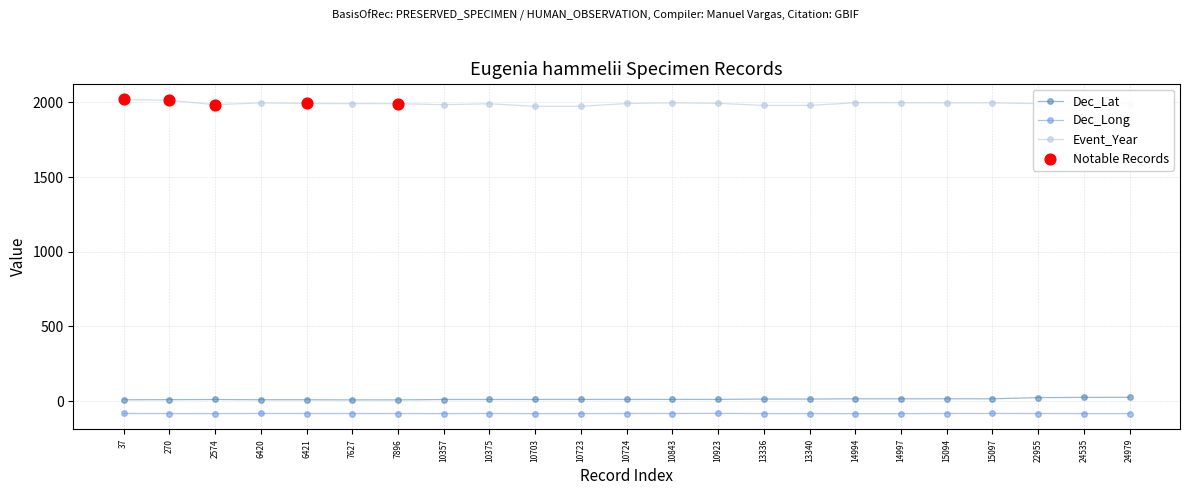

Which series has the widest spread of values?

Event_Year